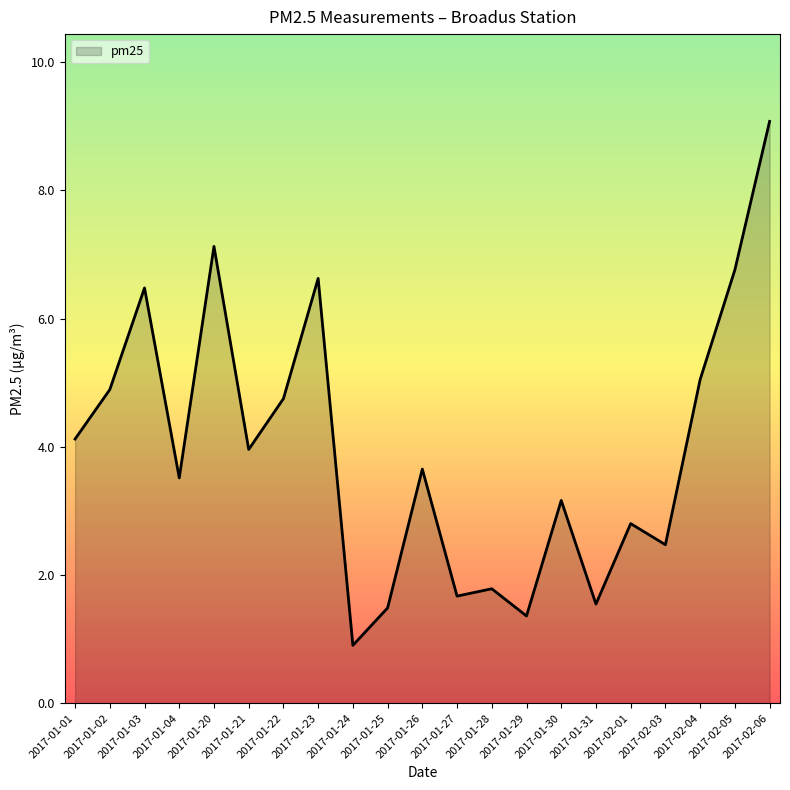

How many lines are shown in the chart?

1